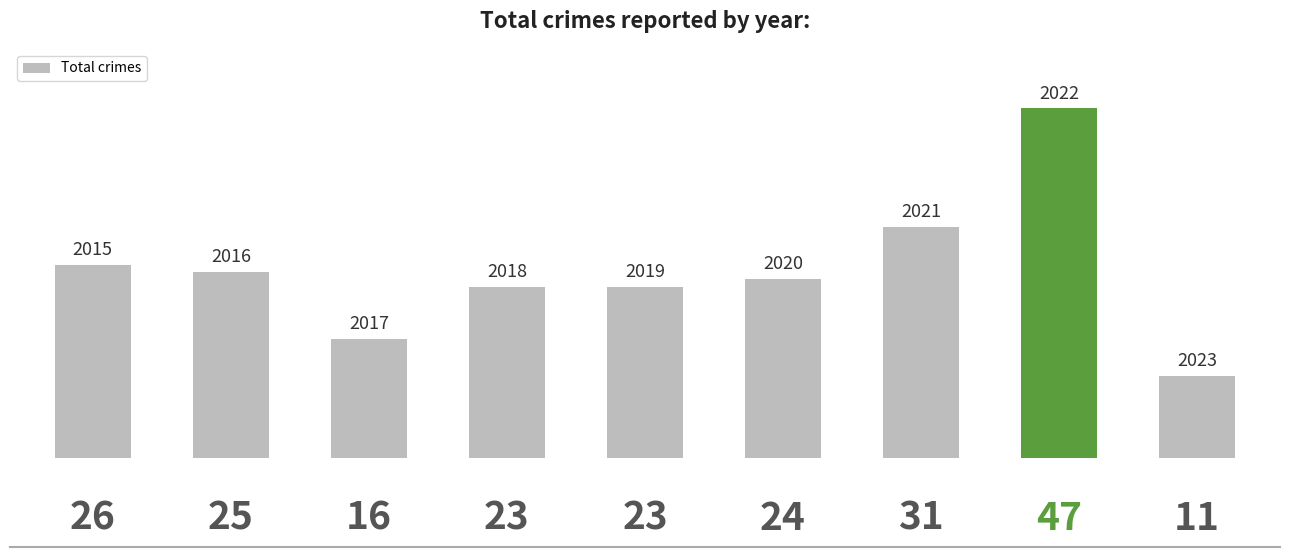

What is the difference between the maximum and minimum values?

36